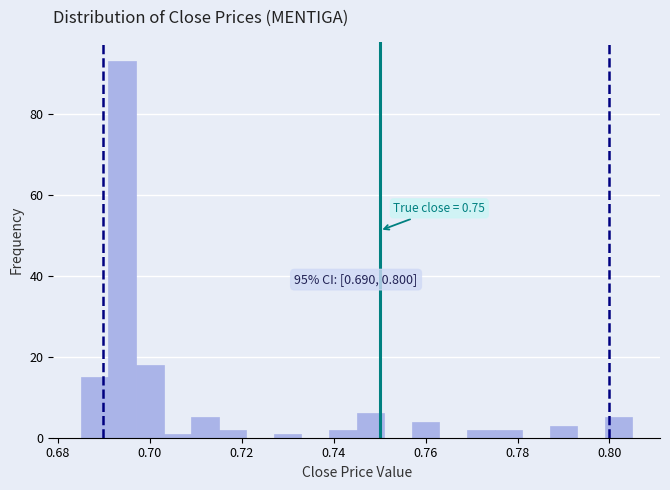

Read against the x-axis, roughly where is the centre of the tallest bar?

0.694